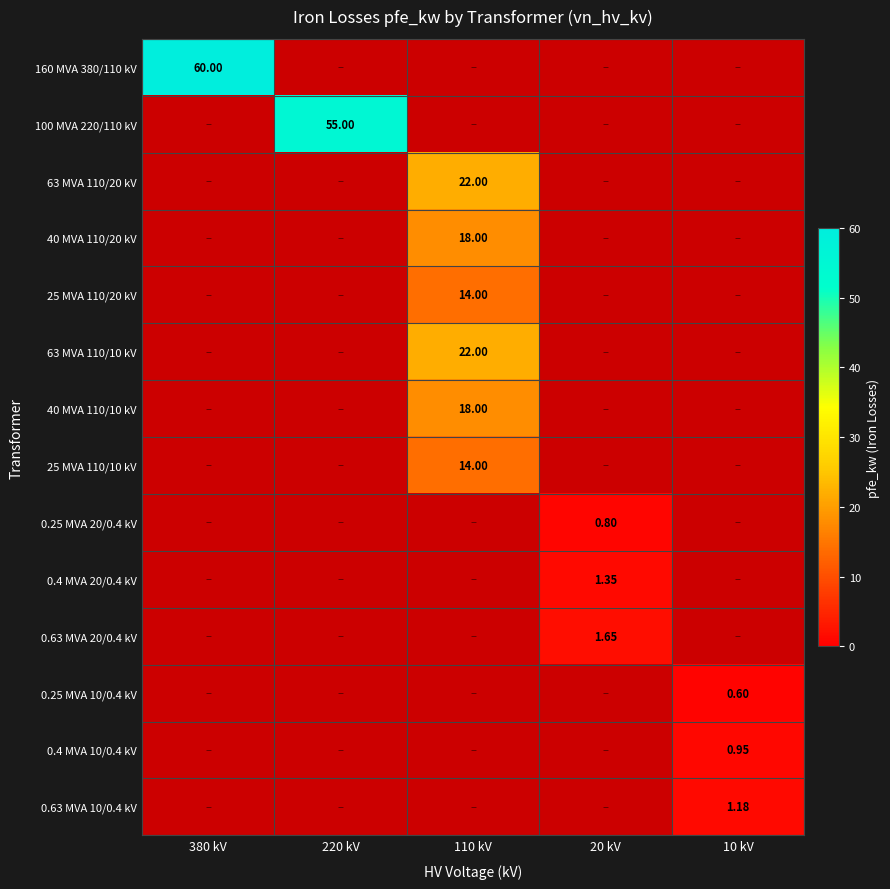

The 100 MVA 220/110 kV series shows 0.0 at 20. True or false?

True